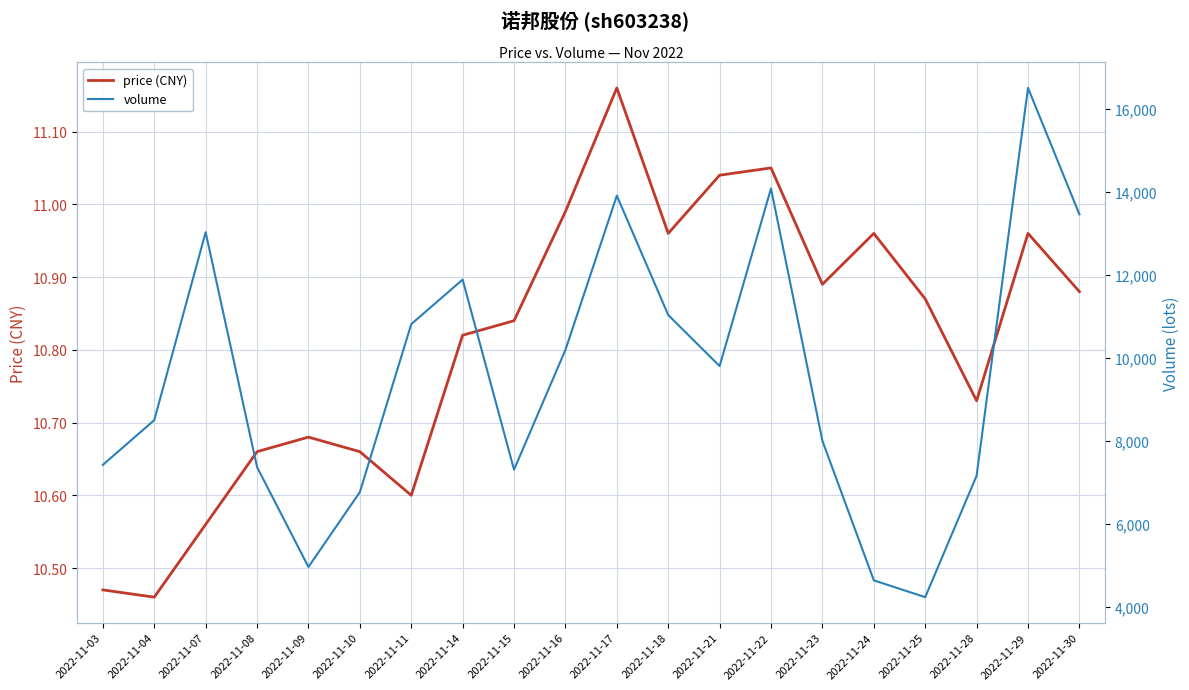

Reading right to left, what are all the values shown in this chart?

price (CNY): 10.9	11.0	10.7	10.9	11.0	10.9	11.1	11.0	11.0	11.2	11.0	10.8	10.8	10.6	10.7	10.7	10.7	10.6	10.5	10.5
volume: 13459.0	16503.0	7165.0	4241.0	4646.0	8005.0	14081.0	9805.0	11035.0	13909.0	10195.0	7311.0	11887.0	10815.0	6770.0	4969.0	7374.0	13027.0	8503.0	7427.0